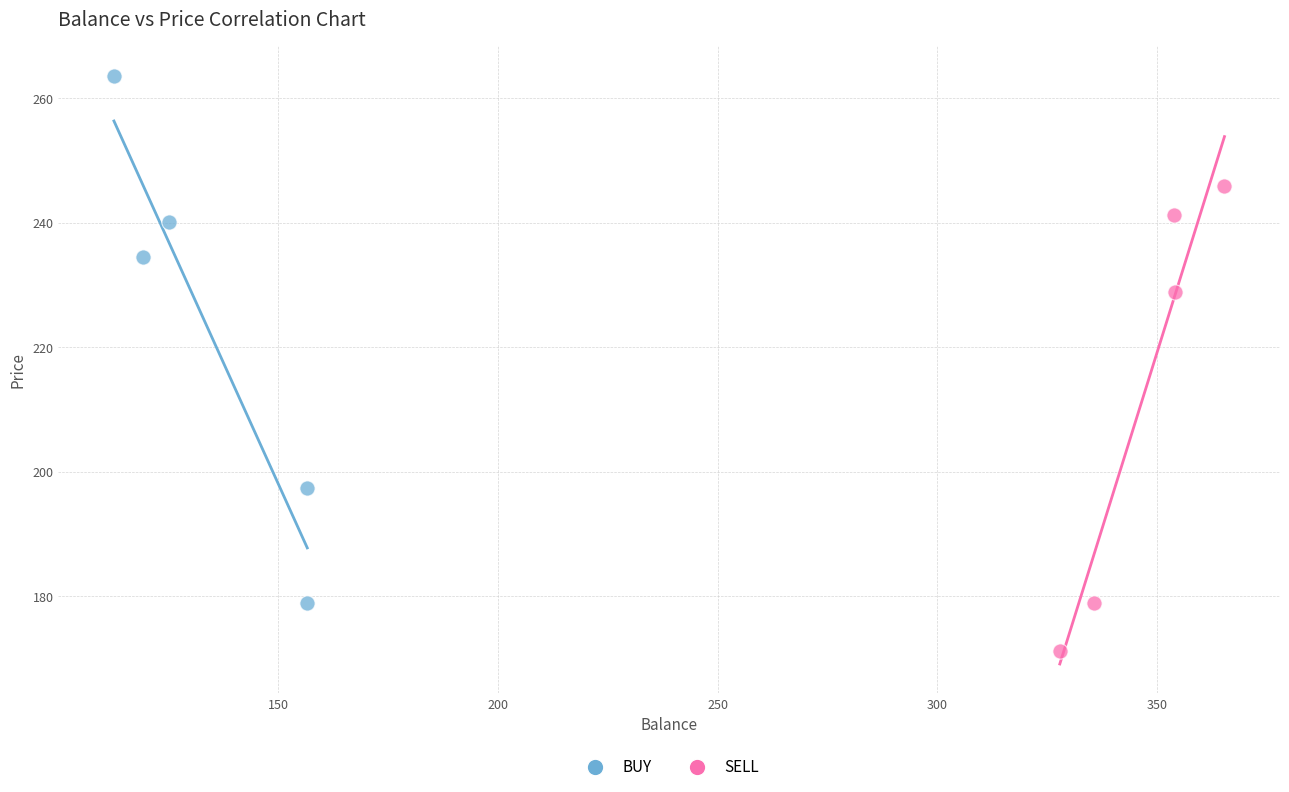

Which series reaches the maximum Y coordinate?

BUY